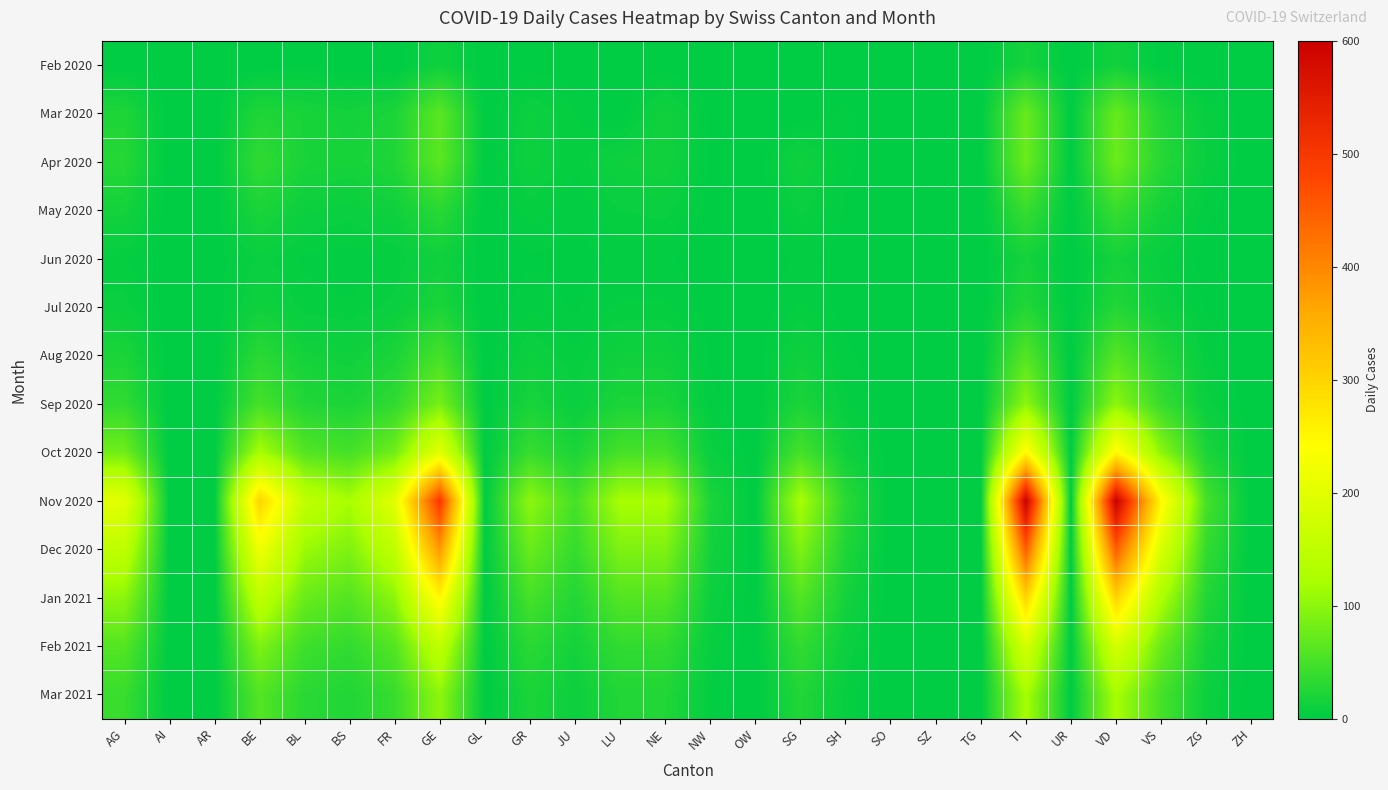

Which category has the lowest value across all series?

AG